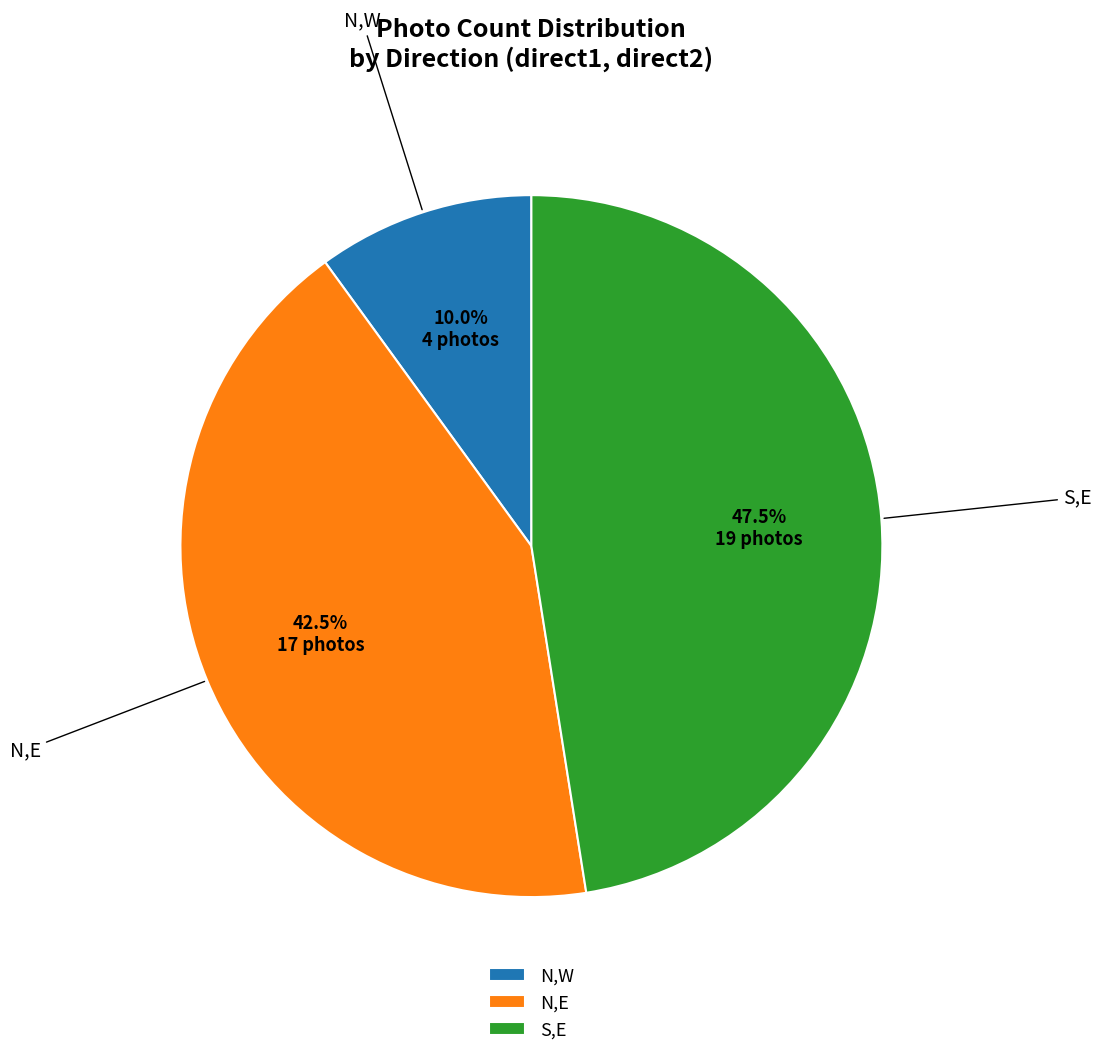

The N,E slice represents 53% of the pie. True or false?

False